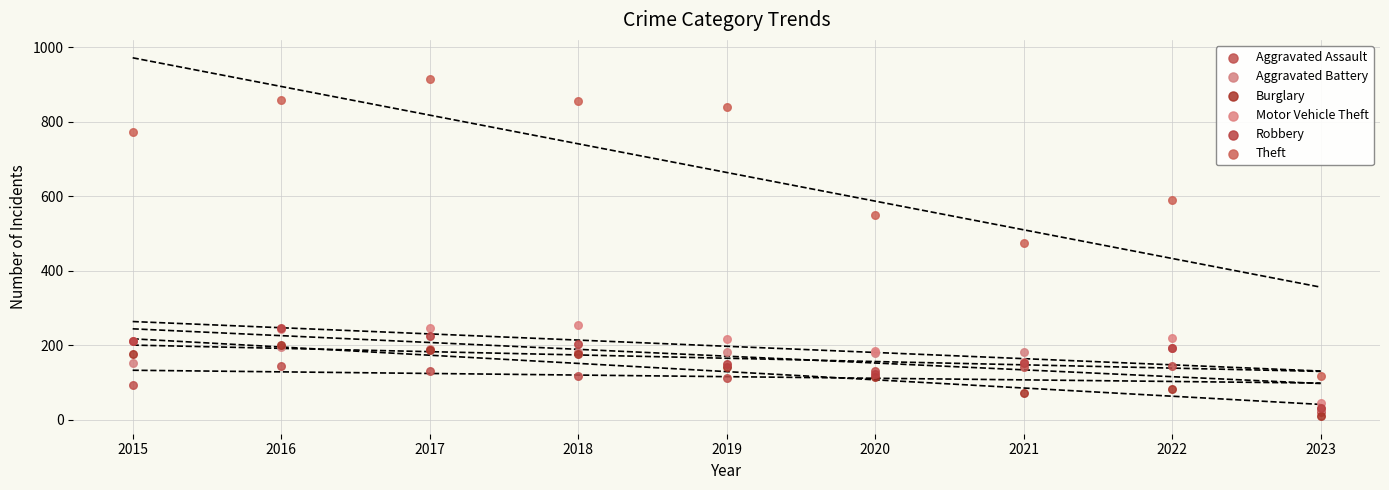

Across all series, what Y value is closest to 463?

474